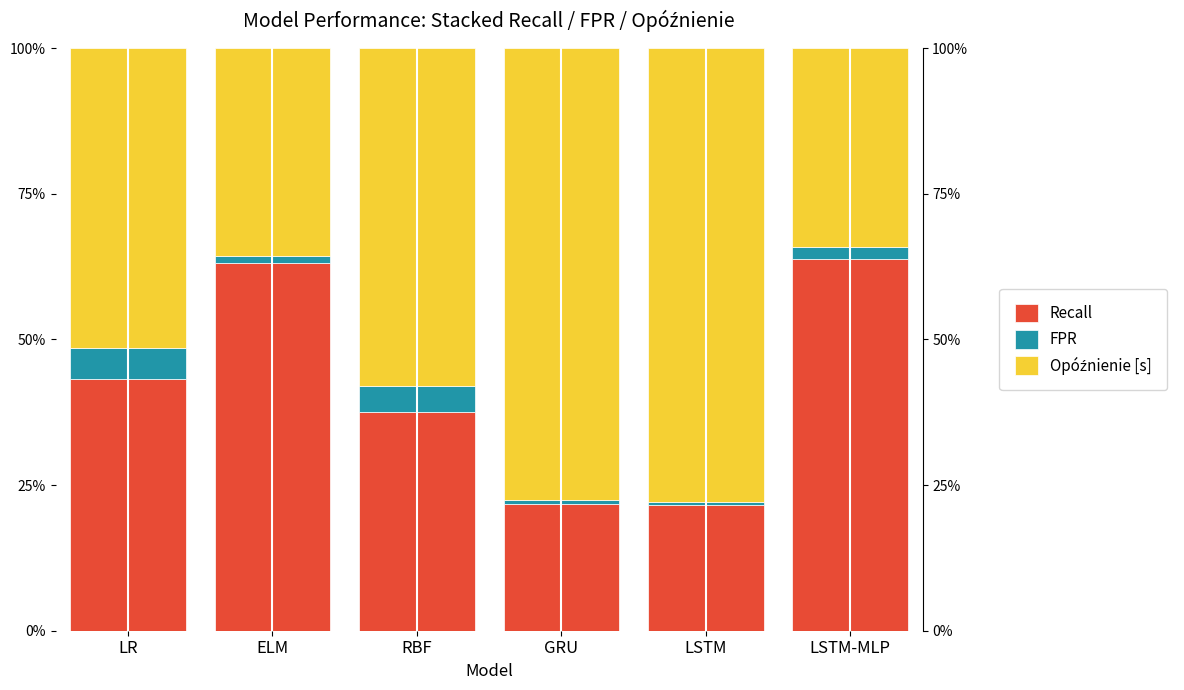

List the series in order of their peak value, lowest first.

FPR, Recall, Opóźnienie [s]